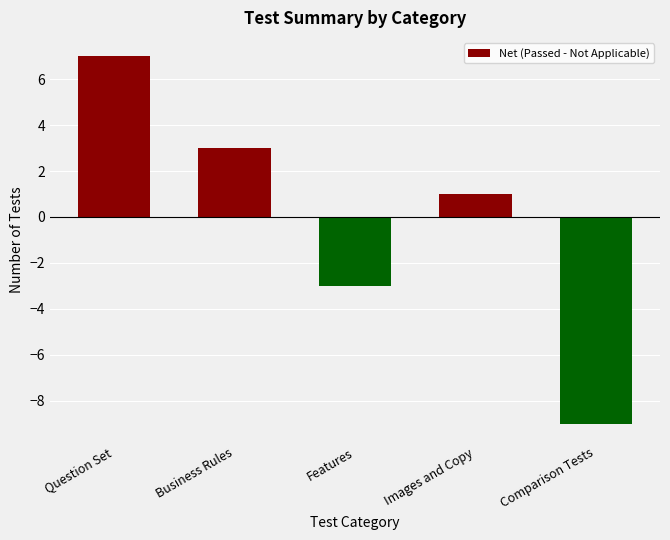

How many negative values are there?

2